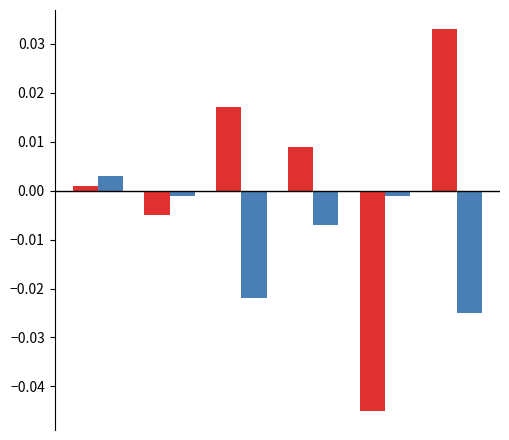

True or false: col_7 has a value of -0.0 at 1.

False